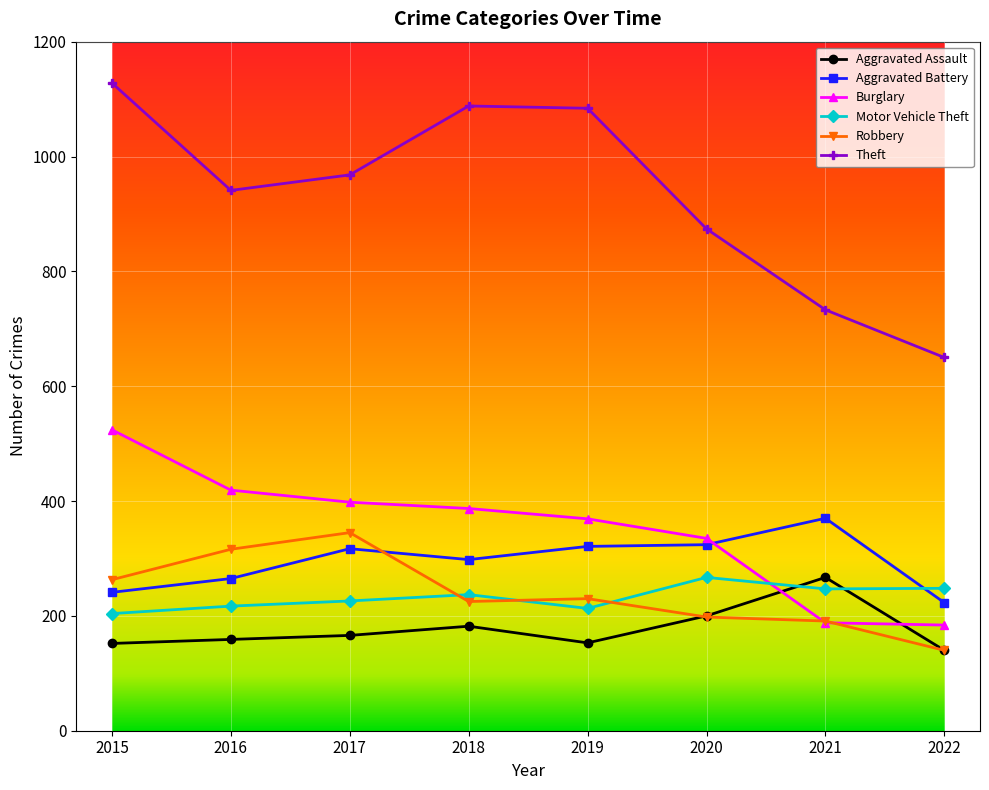

What is the average value of the Motor Vehicle Theft series?

232